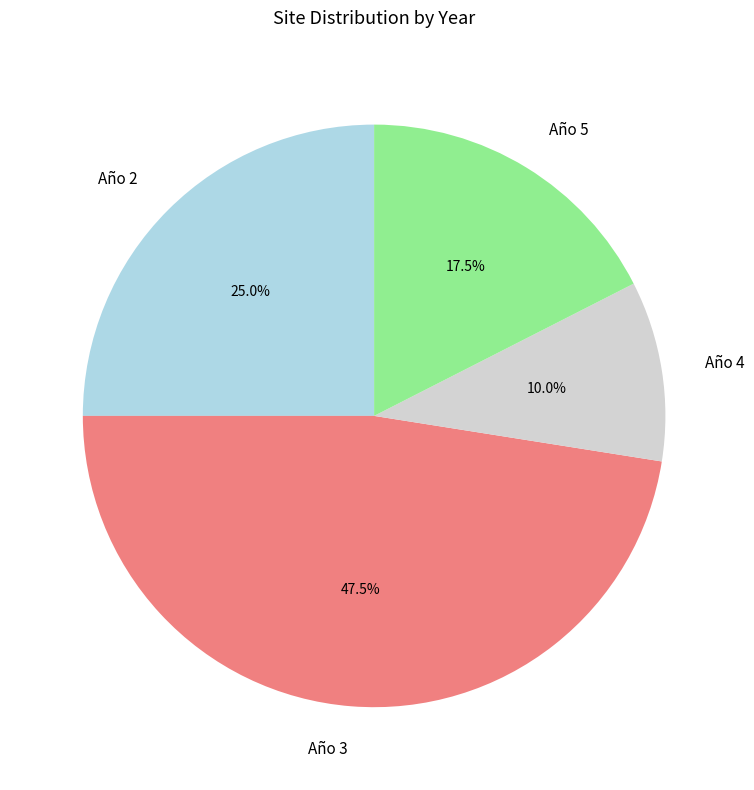

What is the largest slice in the pie chart?

Año 3